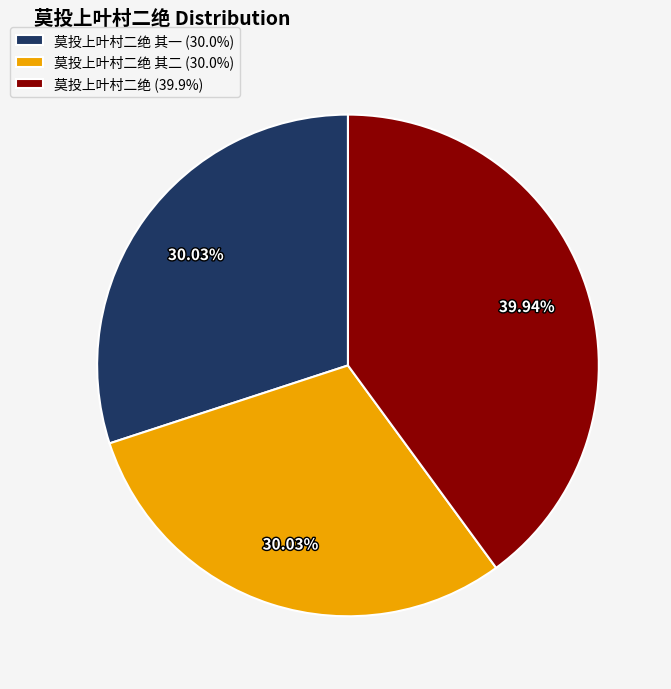

What is the ratio of the value at 莫投上叶村二绝 (39.9%) to the value at 莫投上叶村二绝 其二 (30.0%)?

1.3